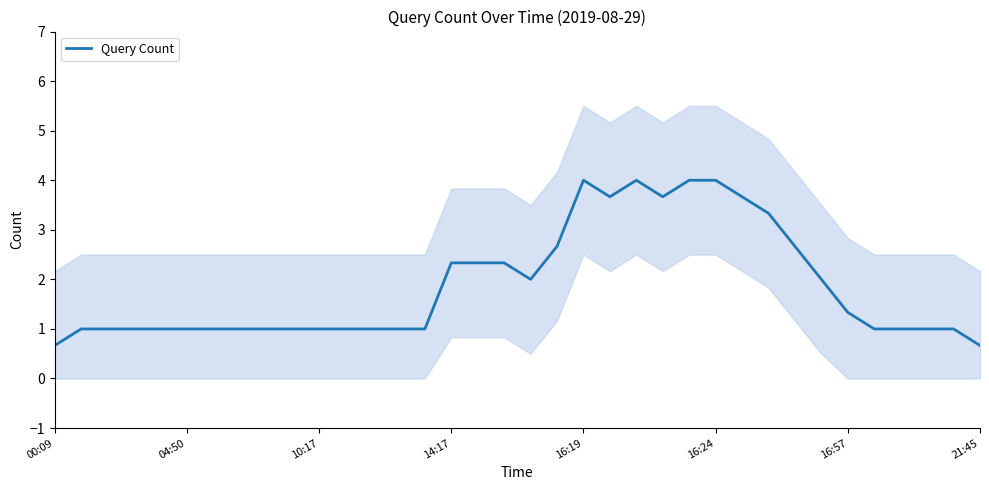

Which category has the lowest value across all series?

00:09